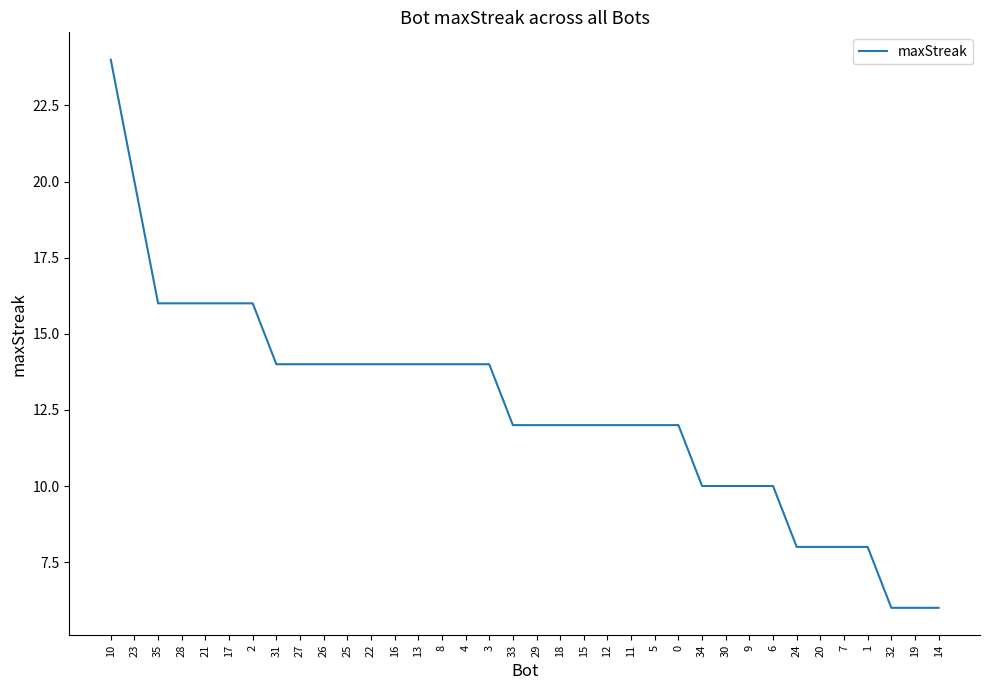

At which category does the chart reach its peak across all series?

10